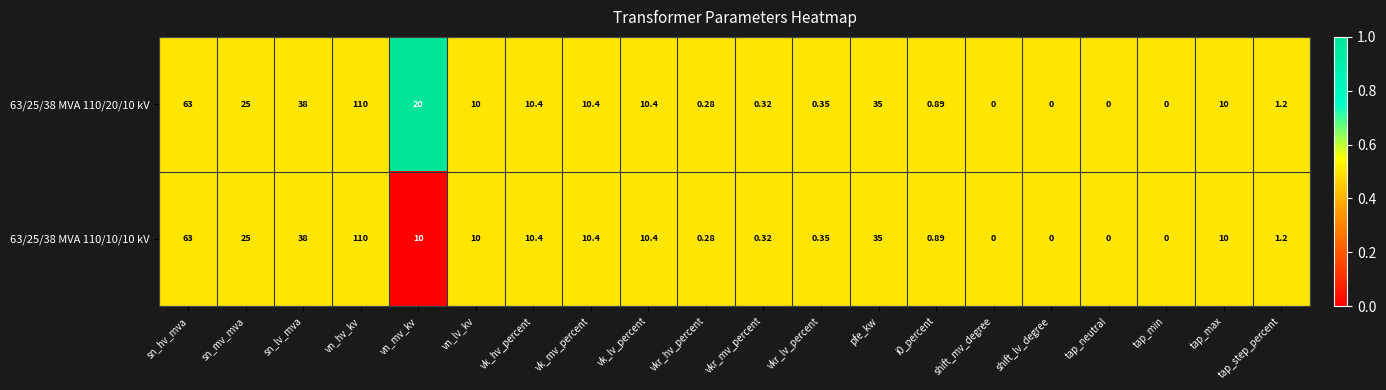

At which category is the sum across all series the highest?

vn_hv_kv